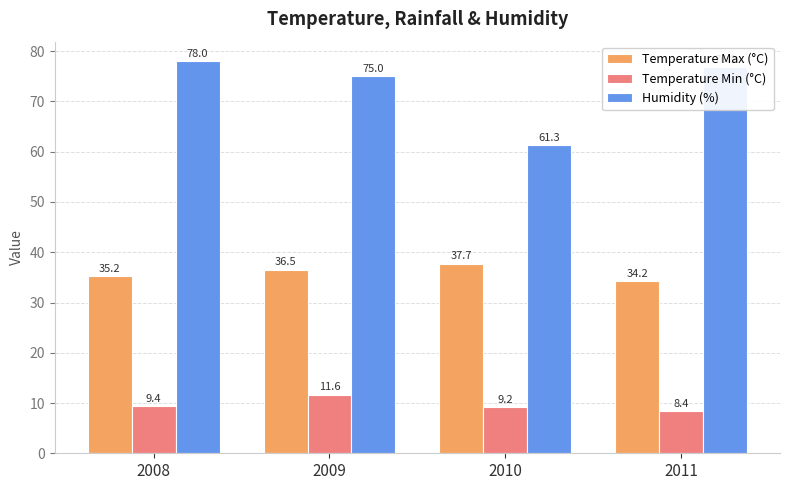

Is it true that Humidity (%) equals 128.7 at 2009?

False